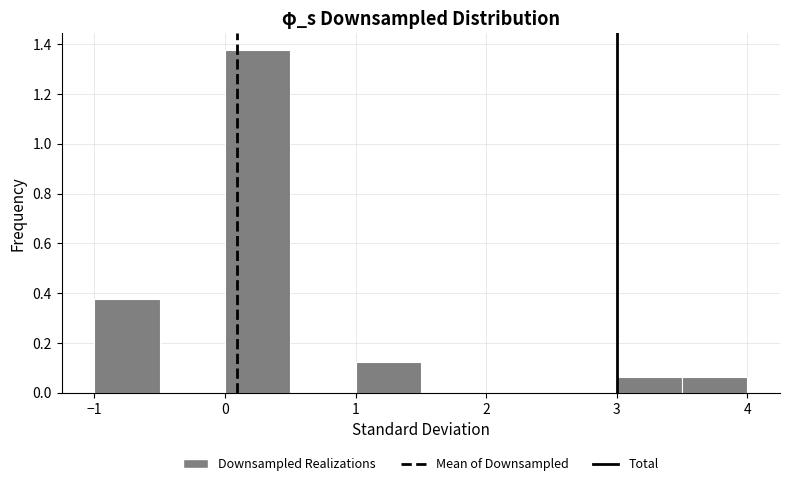

Over which range of the x-axis is the bar tallest?

0.0 to 0.5